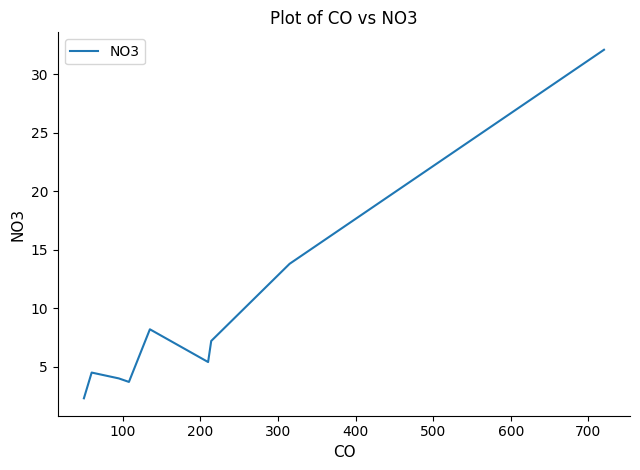

What is the minimum value shown in the chart?

2.3